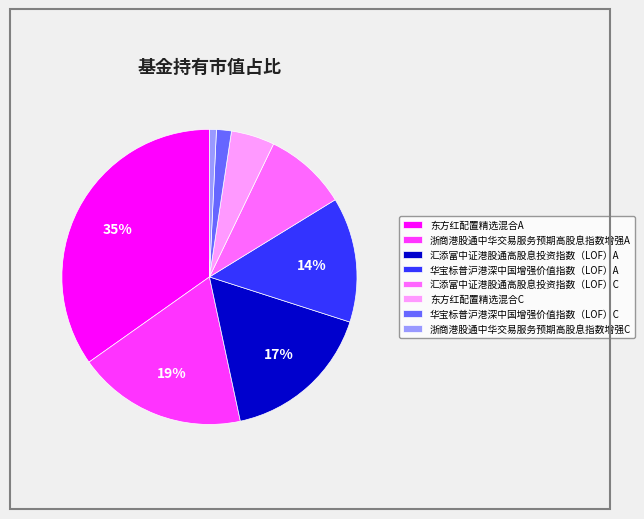

To the nearest percent, what is the difference between the 浙商港股通中华交易服务预期高股息指数增强C and 东方红配置精选混合C slice percentages?

4%